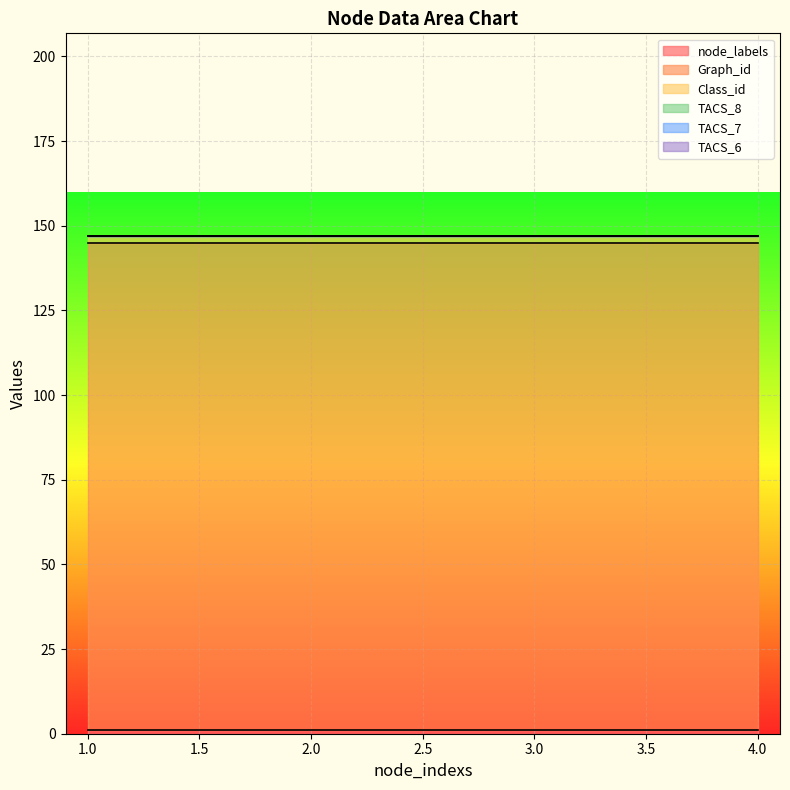

At which category does the chart reach its peak across all series?

1